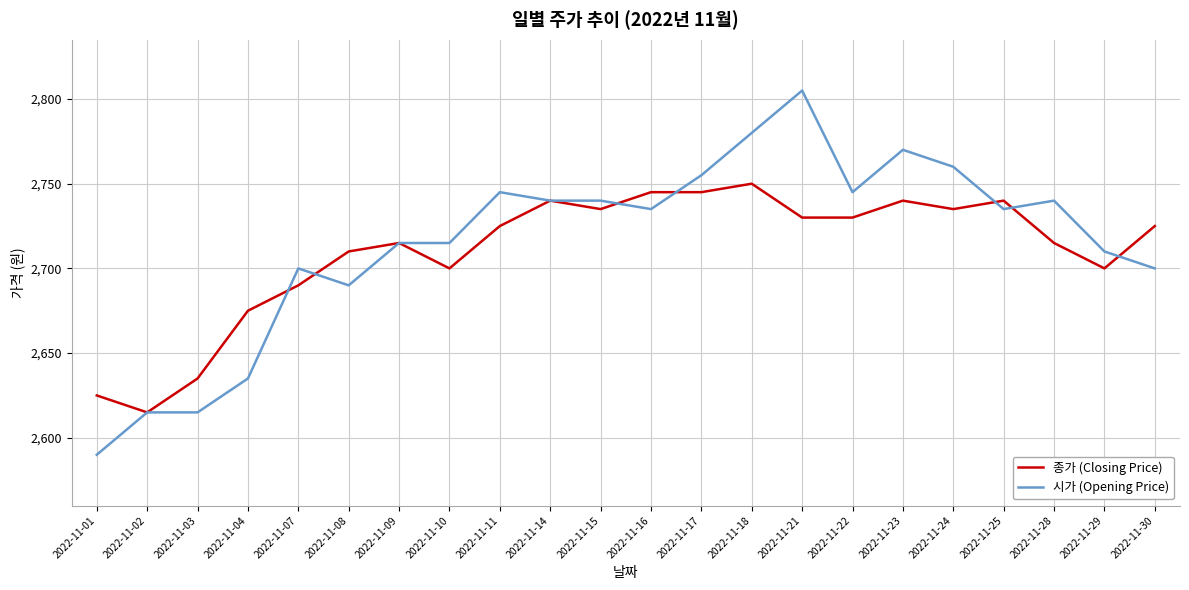

The 종가 (Closing Price) series shows 1009 at 2022-11-10. True or false?

False